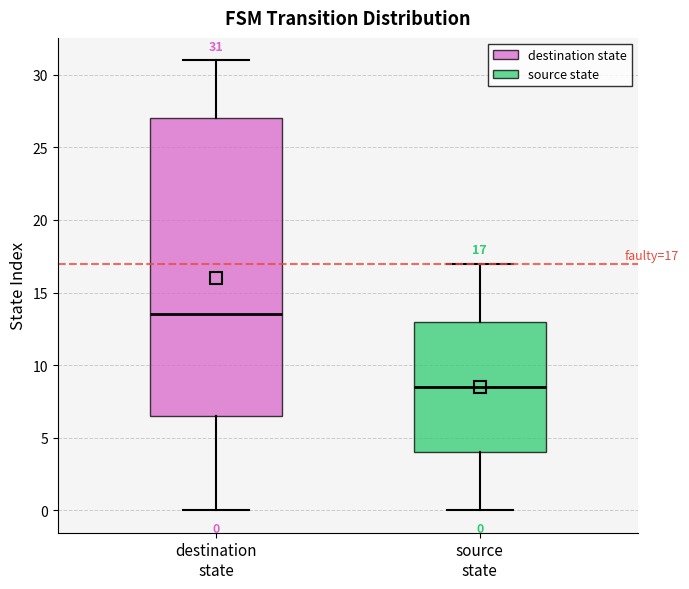

Comparing the boxes themselves (not the whiskers), which one is the tallest?

destination state